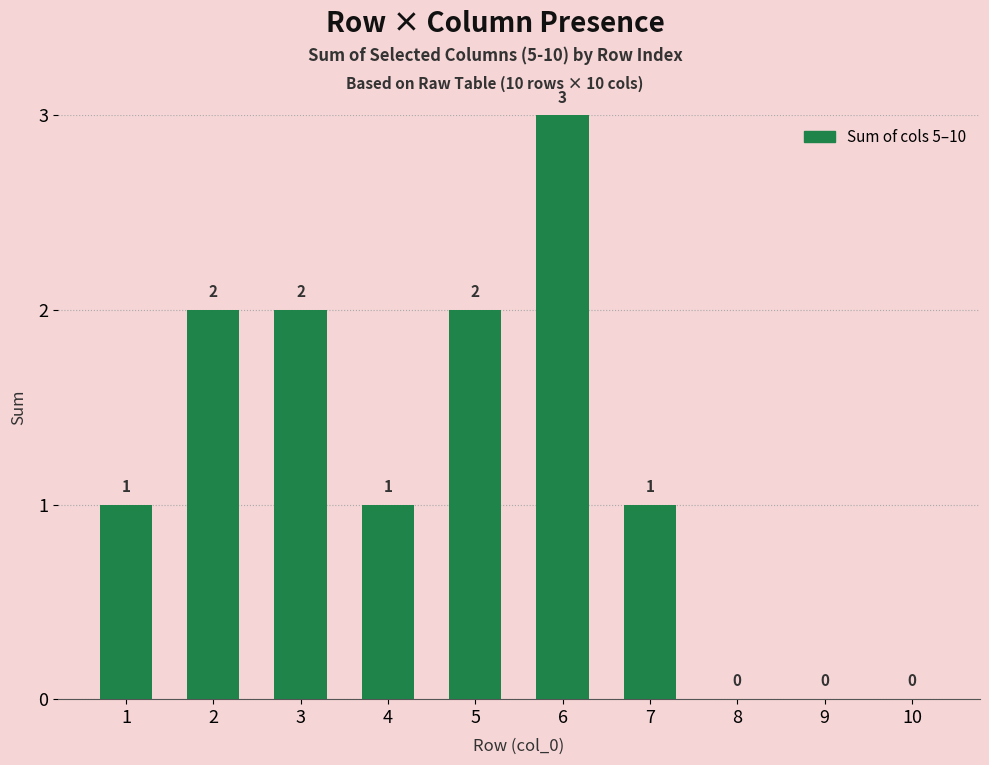

What is the sum of all values?

12